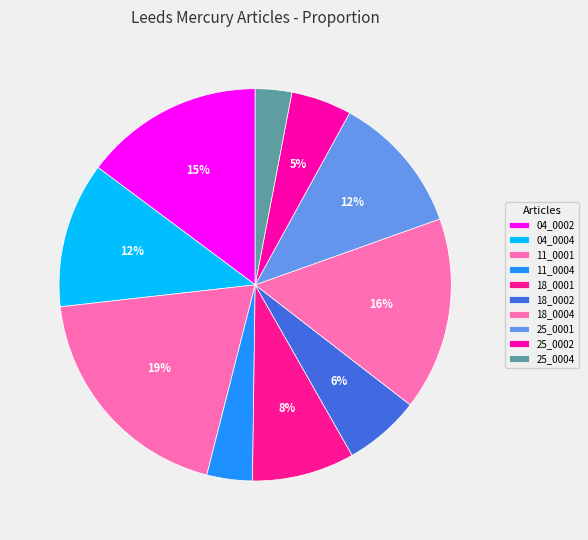

Count the number of slices in the pie.

10